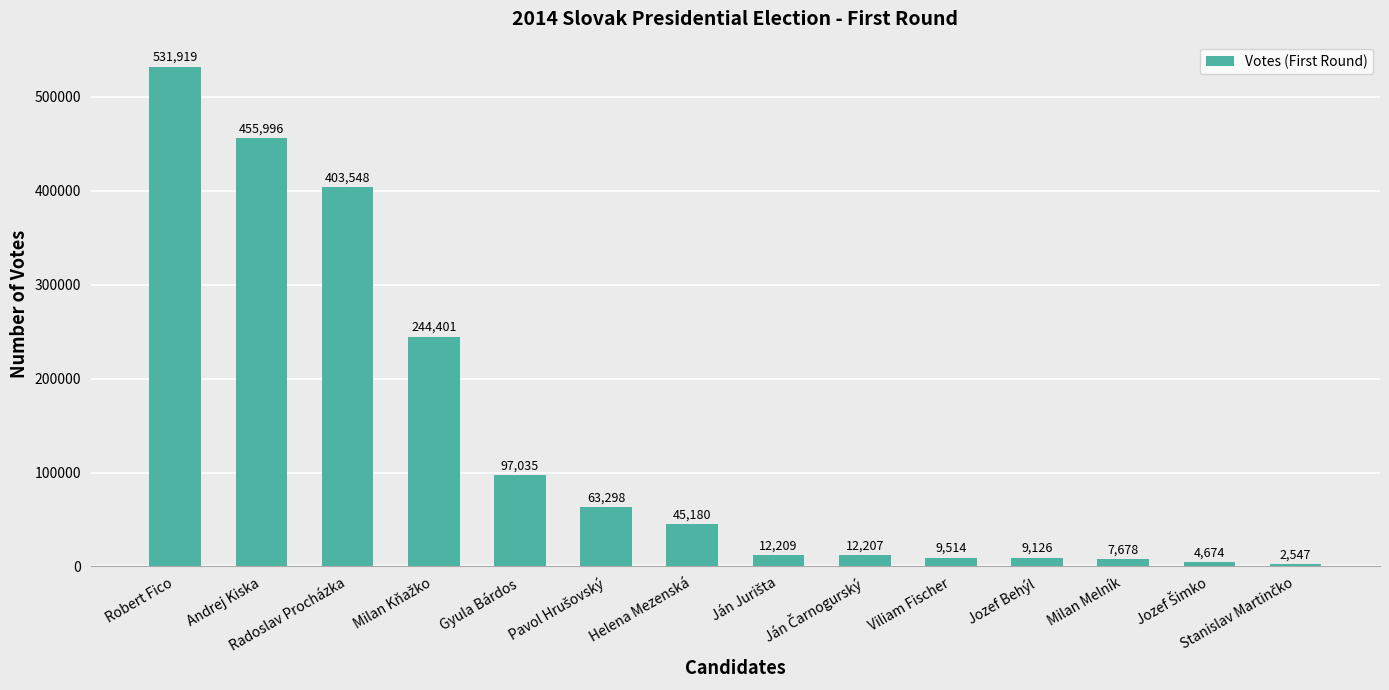

The value at Gyula Bárdos is 28907. True or false?

False